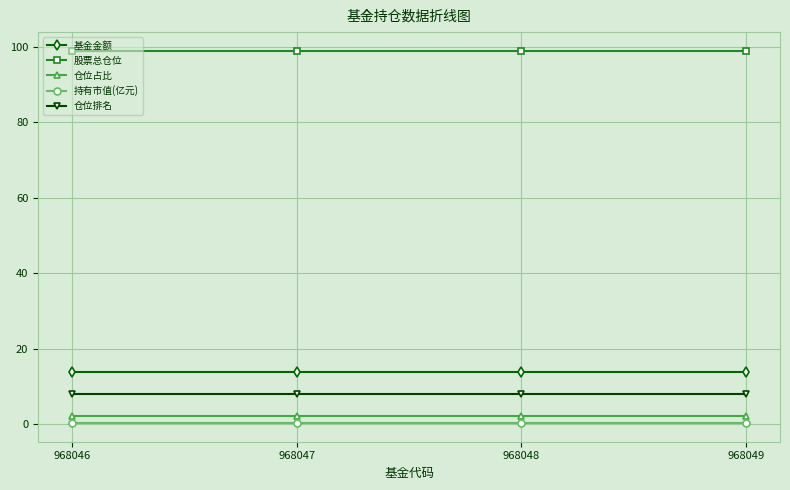

True or false: 持有市值(亿元) and 仓位占比 intersect in this chart.

False